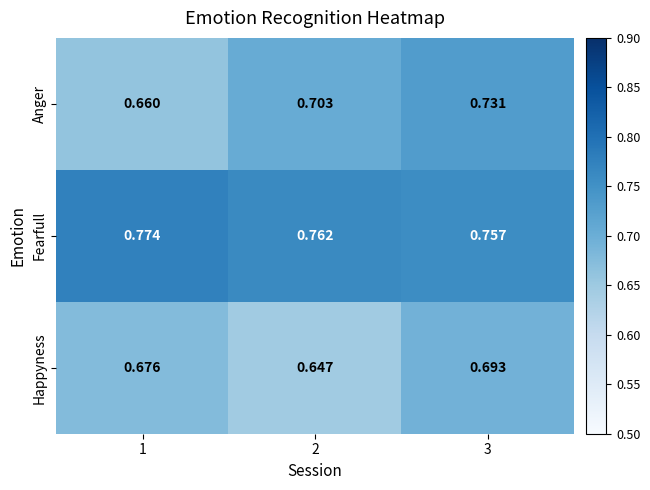

List the series in order of their peak value, highest first.

Fearfull, Anger, Happyness